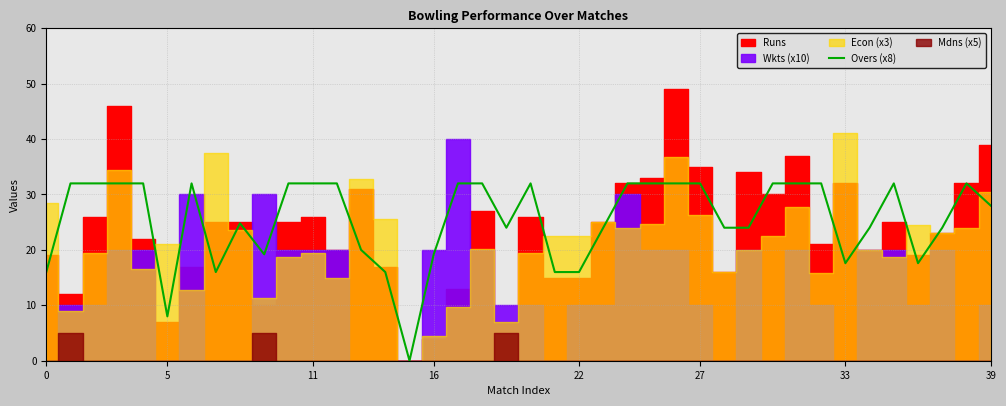

Does the chart display data point markers on the line(s)?

No